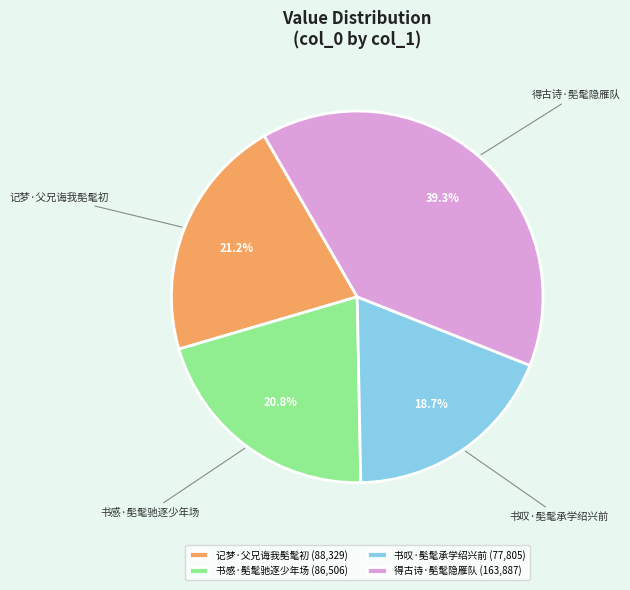

To the nearest percent, what portion does 书叹·髧髦承学绍兴前 represent?

19%